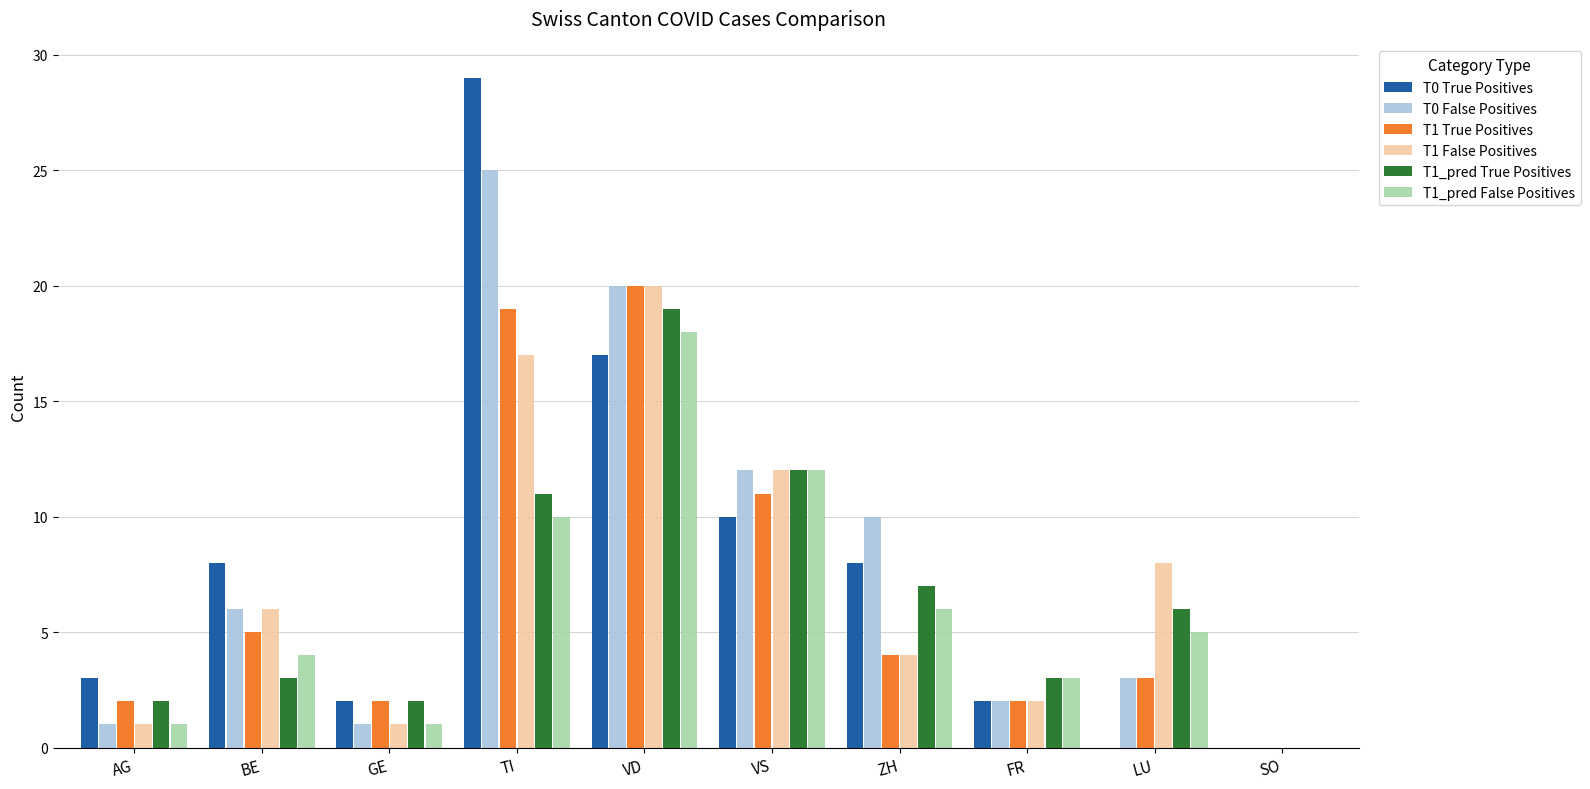

Count the number of data series in this chart.

6